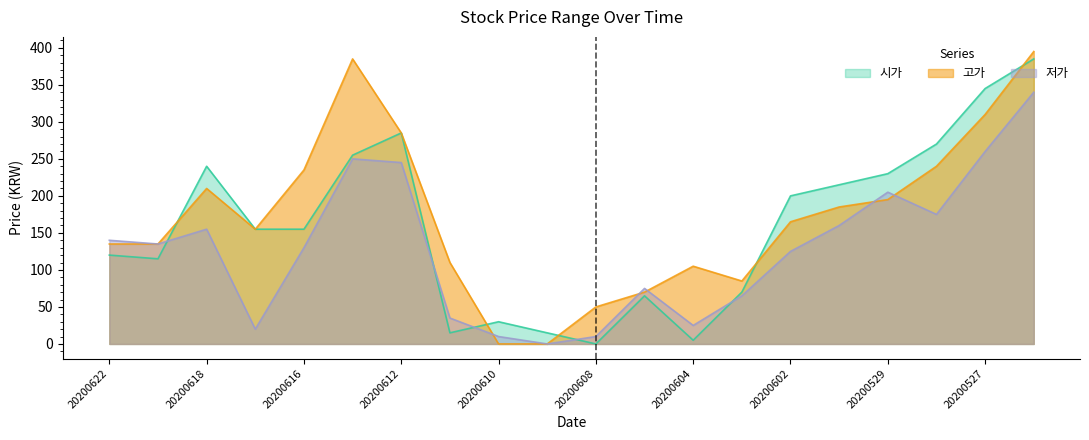

Between 20200604 and 20200527, which series saw the biggest shift?

시가